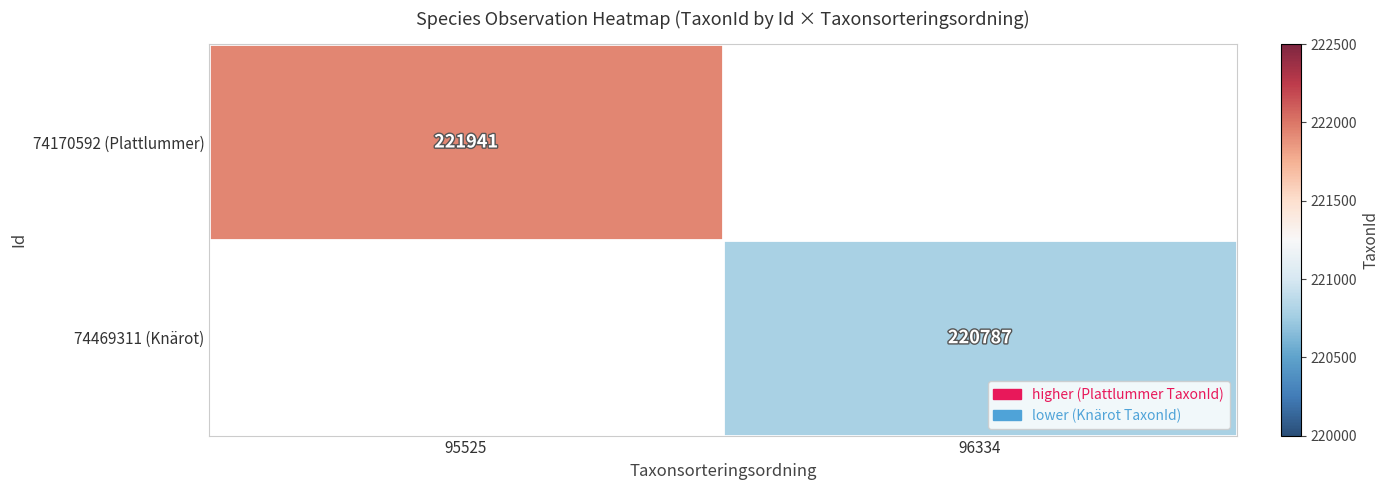

The 74469311 (Knärot) series shows 134629 at 96334. True or false?

False